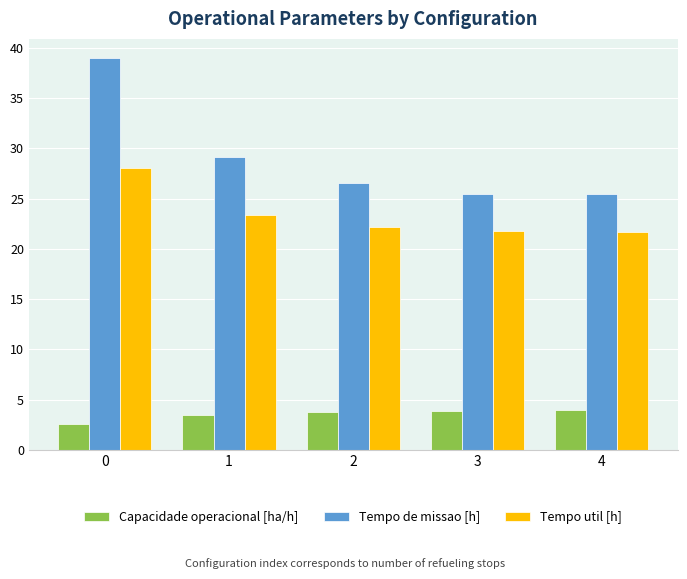

Is the value of Tempo util [h] at 2 greater than the value of Capacidade operacional [ha/h] at 2?

Yes